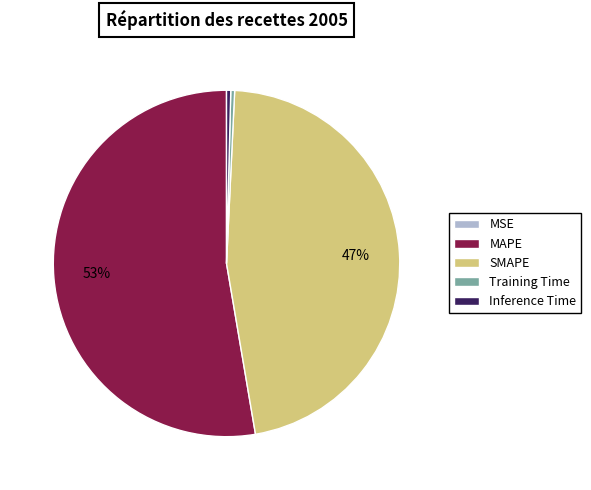

Which category has the biggest portion of the pie?

MAPE